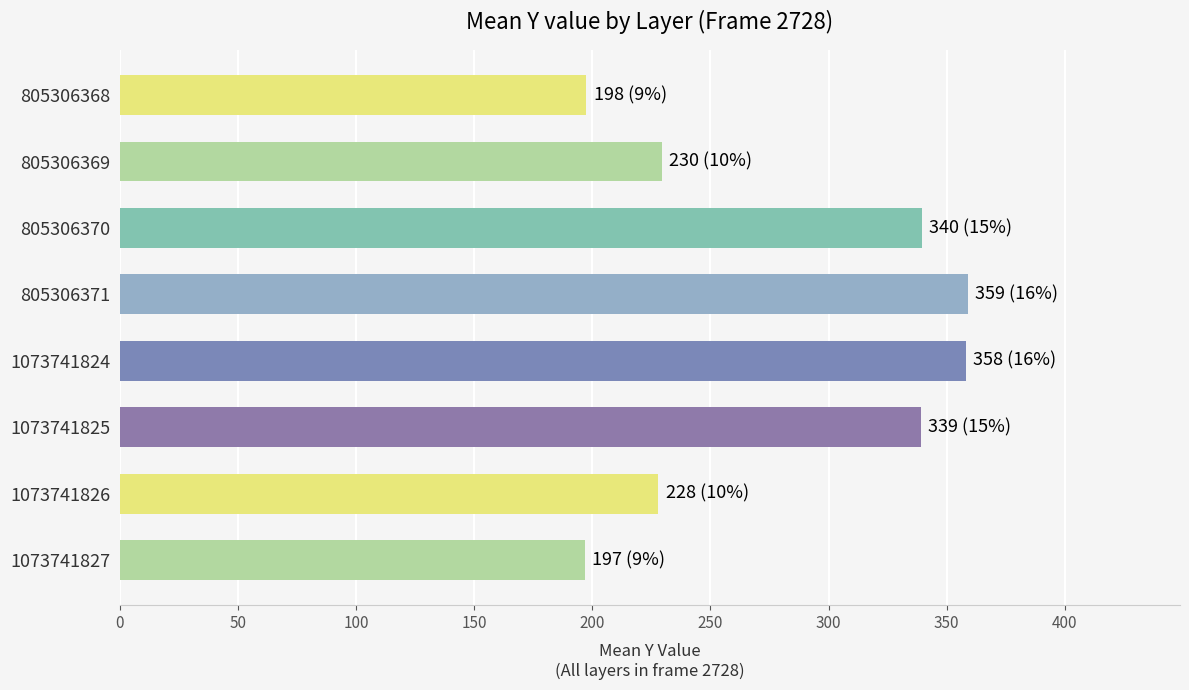

What is the difference between the second highest and second lowest values?

160.5